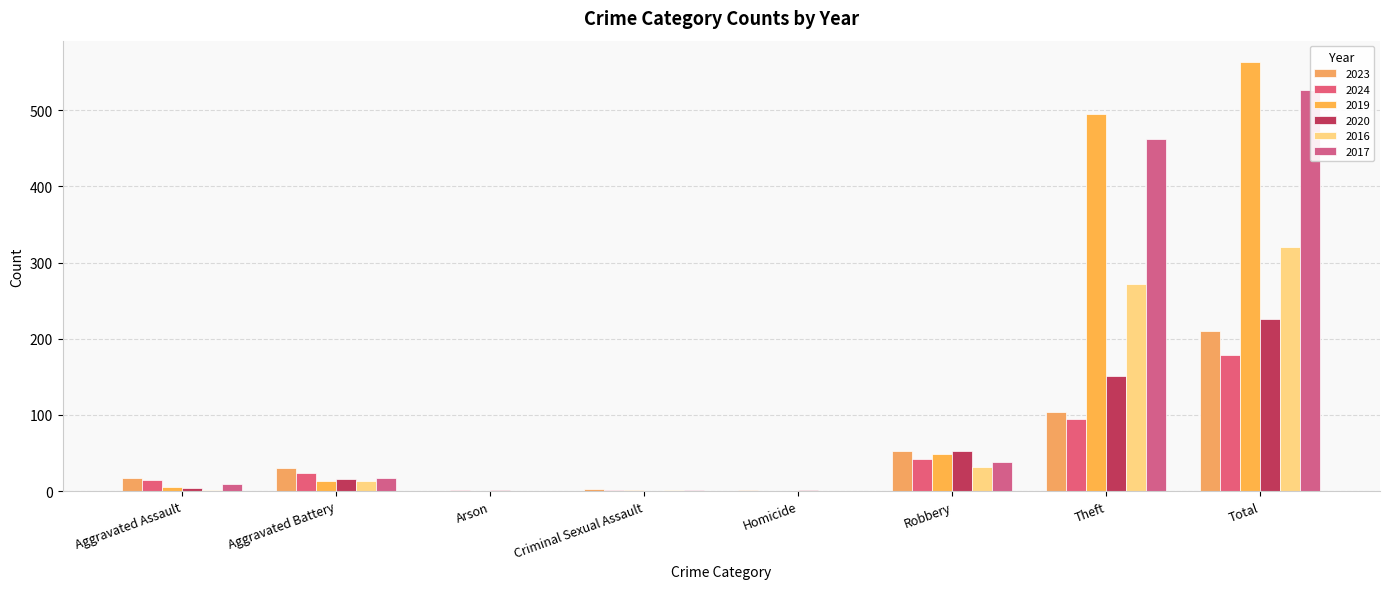

Are the bars grouped side by side (vs. stacked)?

Yes